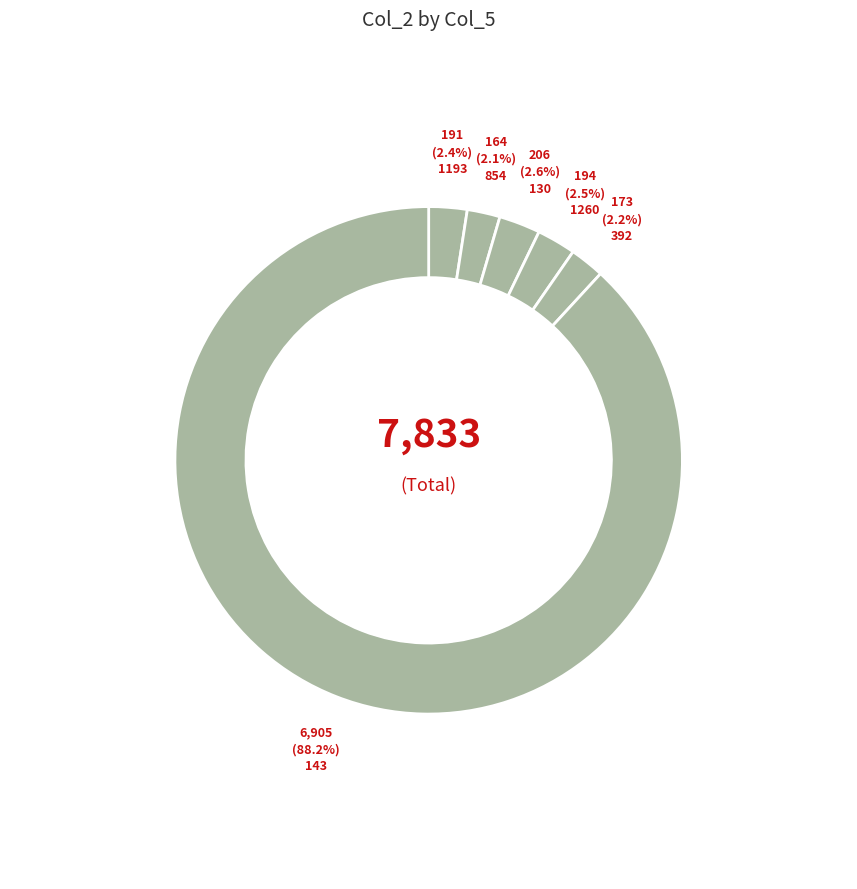

To the nearest percent, what portion does 143 represent?

88%